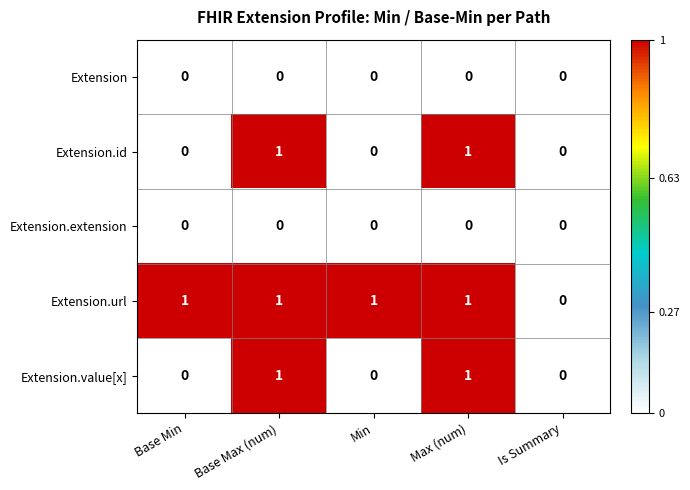

How many Extension.id values are between 0 and 1?

5